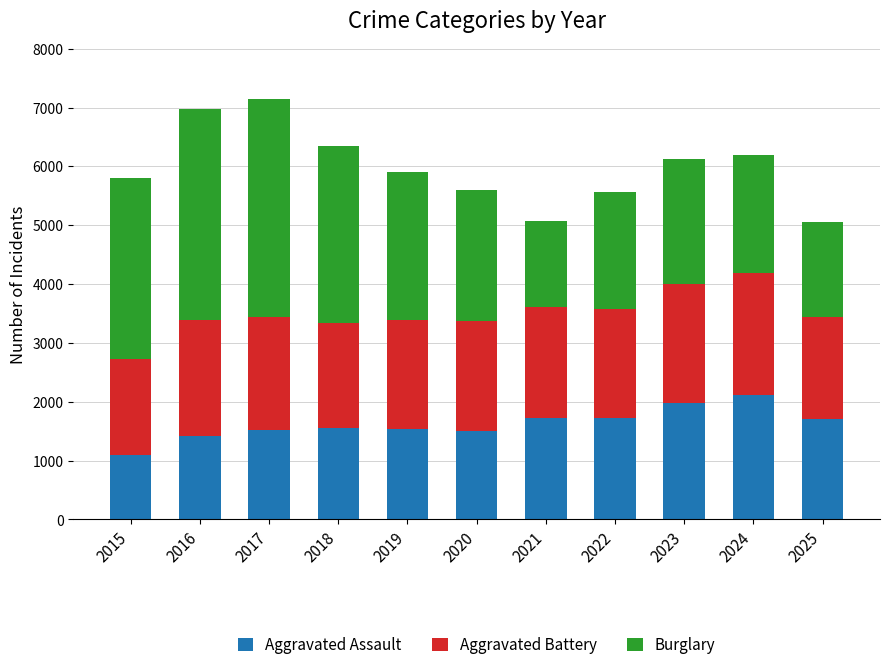

How many values in the Aggravated Assault series are below 1549?

5